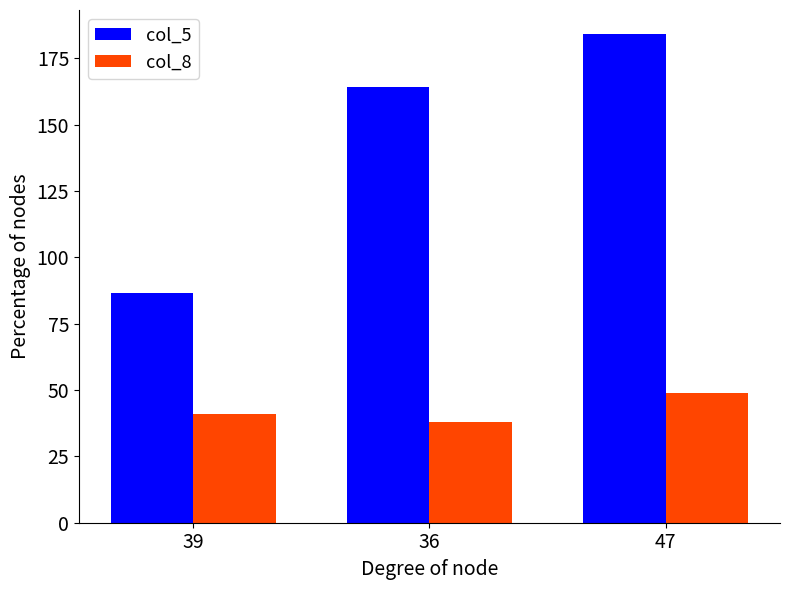

Reading left to right, transcribe all the data shown in this chart.

col_5: 39=86.5	36=164.0	47=184.0
col_8: 39=41.0	36=38.0	47=49.0